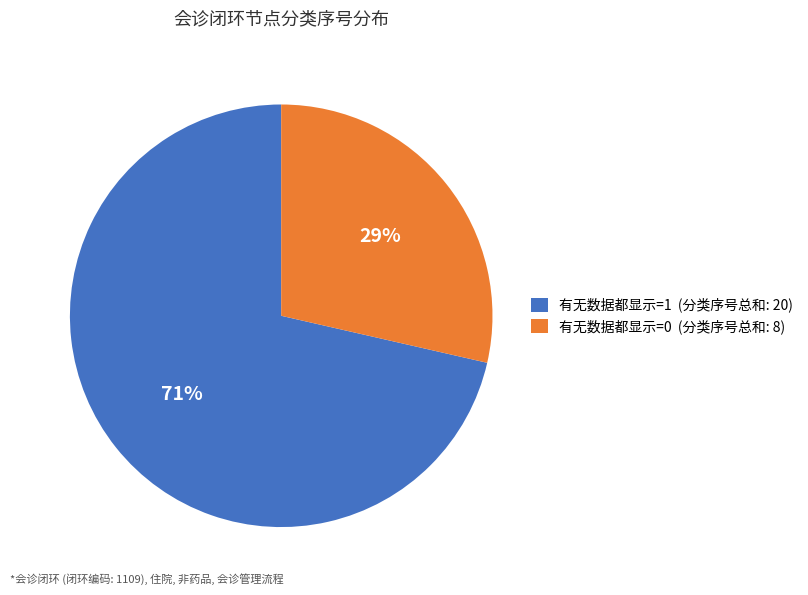

Is there any slice that represents more than half of the pie?

Yes